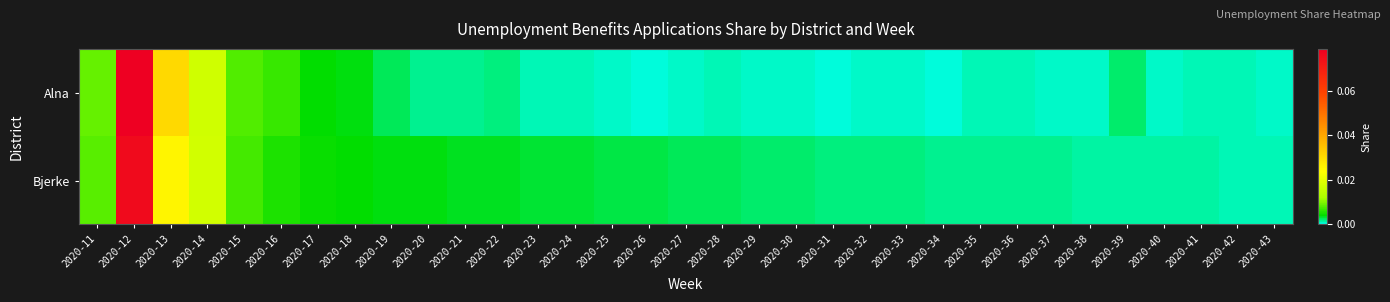

At which category is the sum across all series the highest?

2020-12